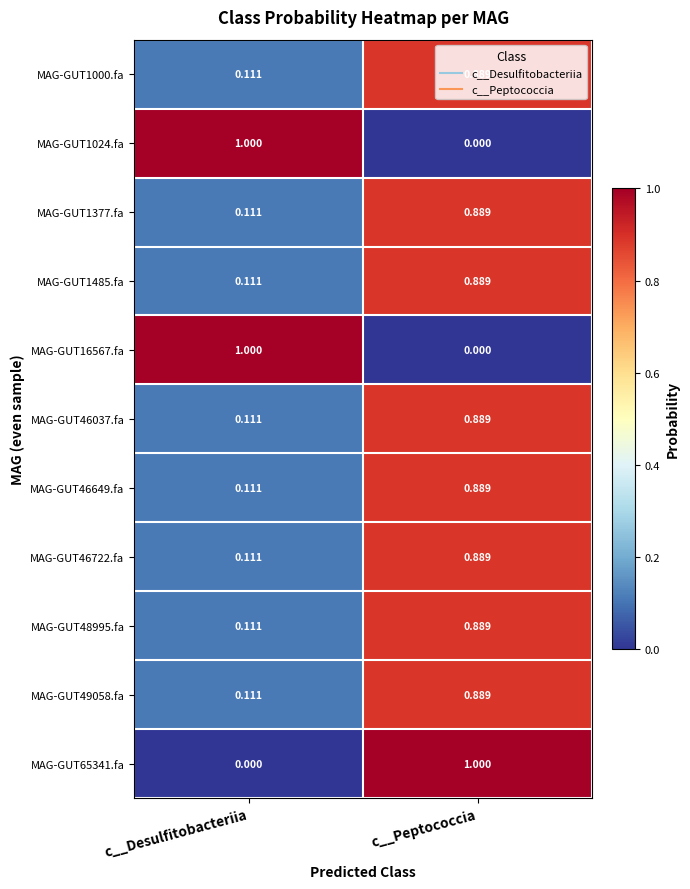

At which category is the sum across all series the highest?

c__Peptococcia